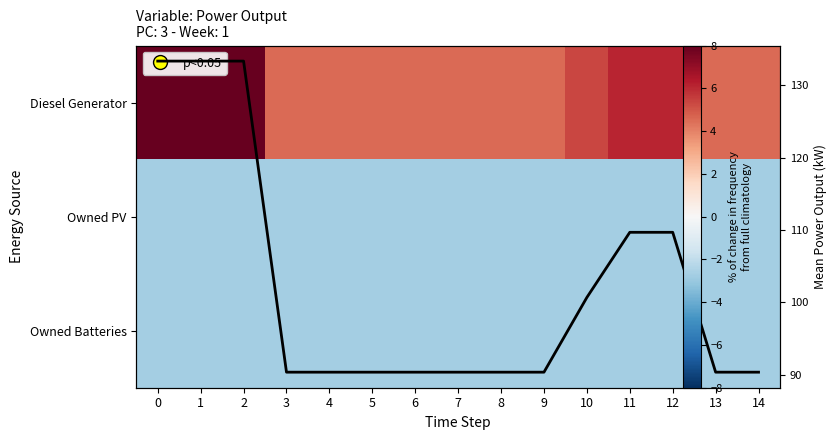

At how many categories does at least one series exceed 128?

3